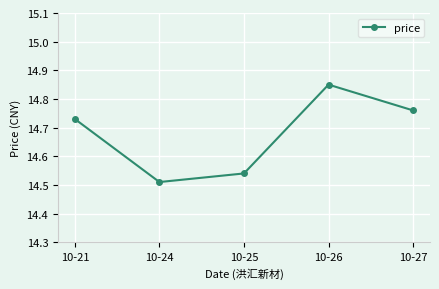

What is the sum of all values?

73.4